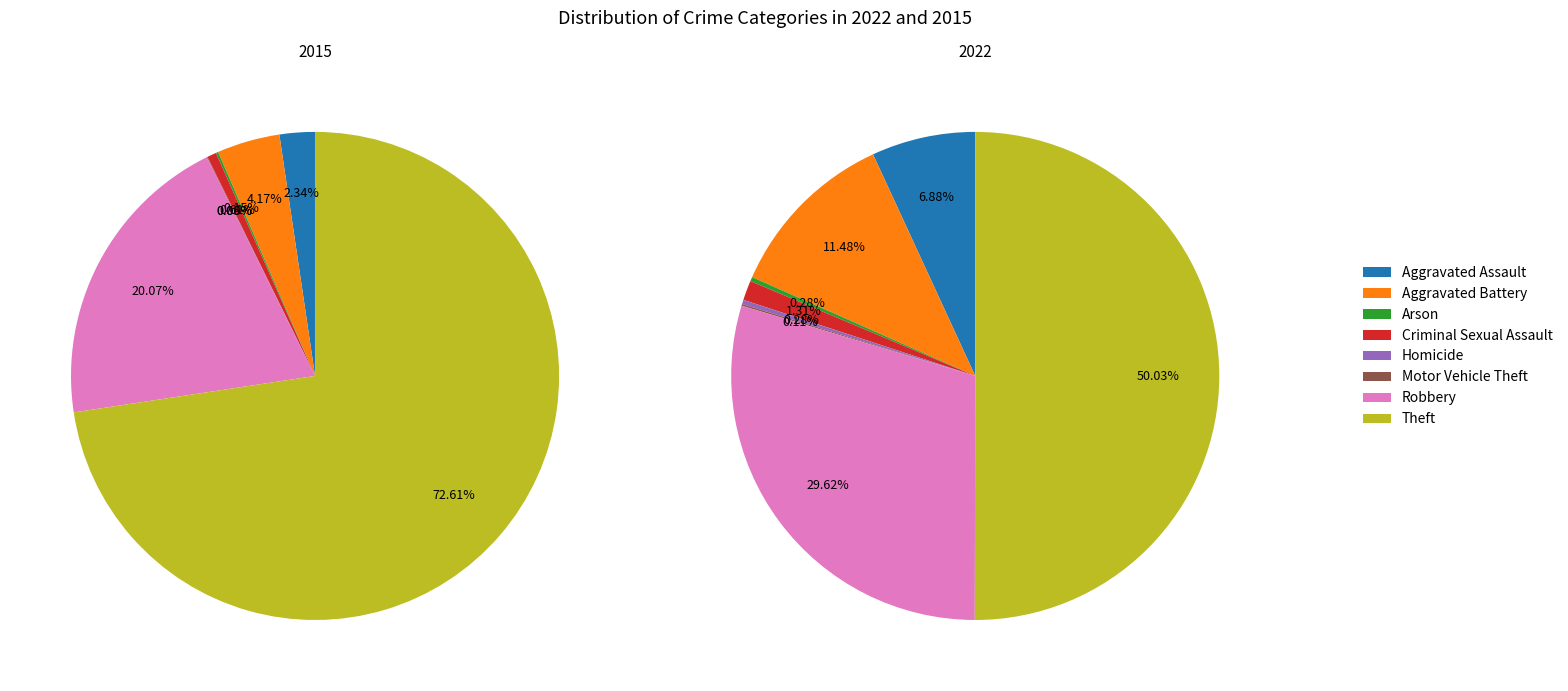

To the nearest percent, what is the average slice percentage?

12%